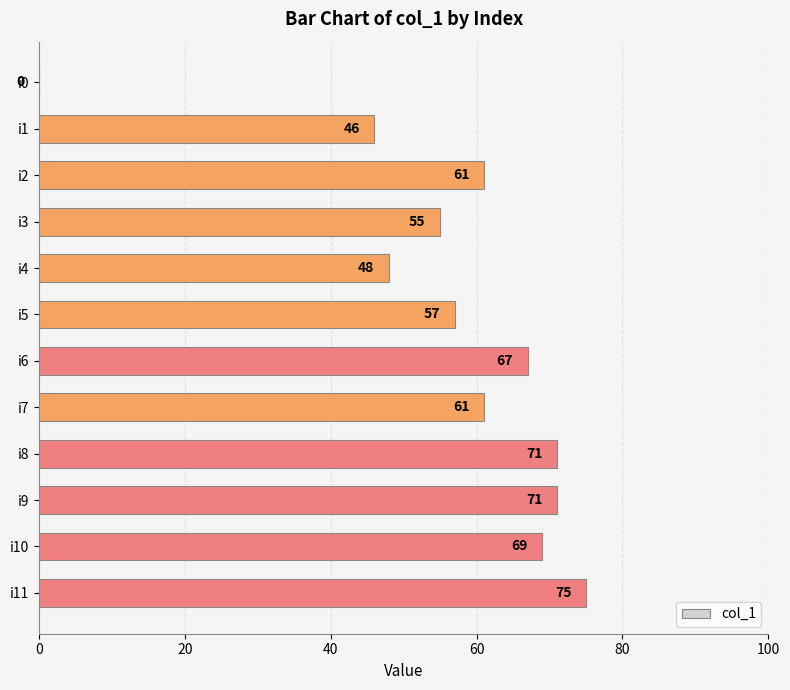

What is the change in value from i7 to i9?

+10